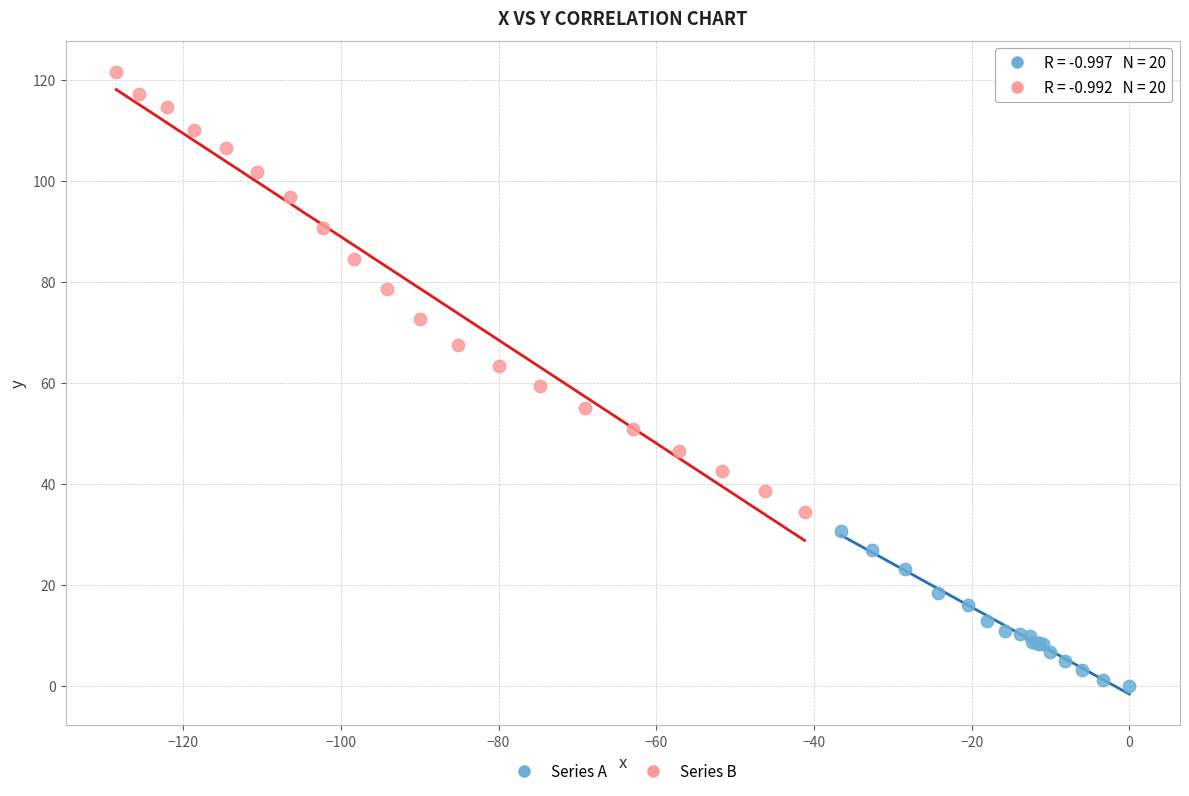

What are all the series names shown in the legend?

Series A, Series B